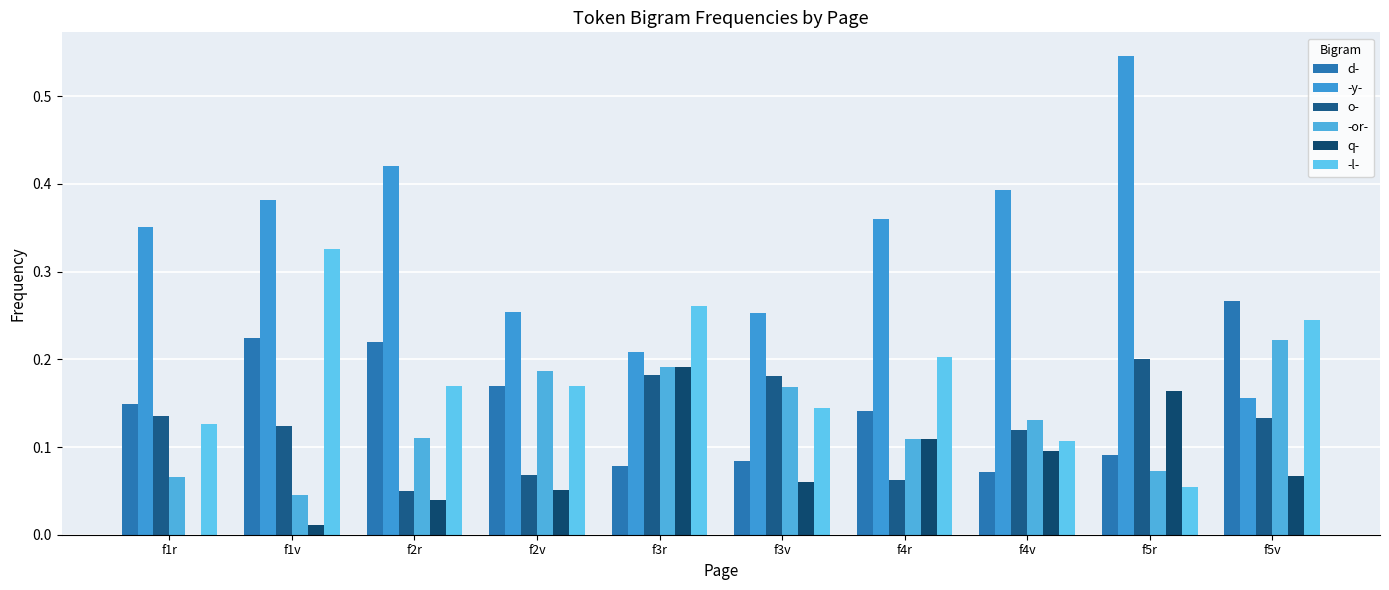

Count the number of categories in the chart.

10